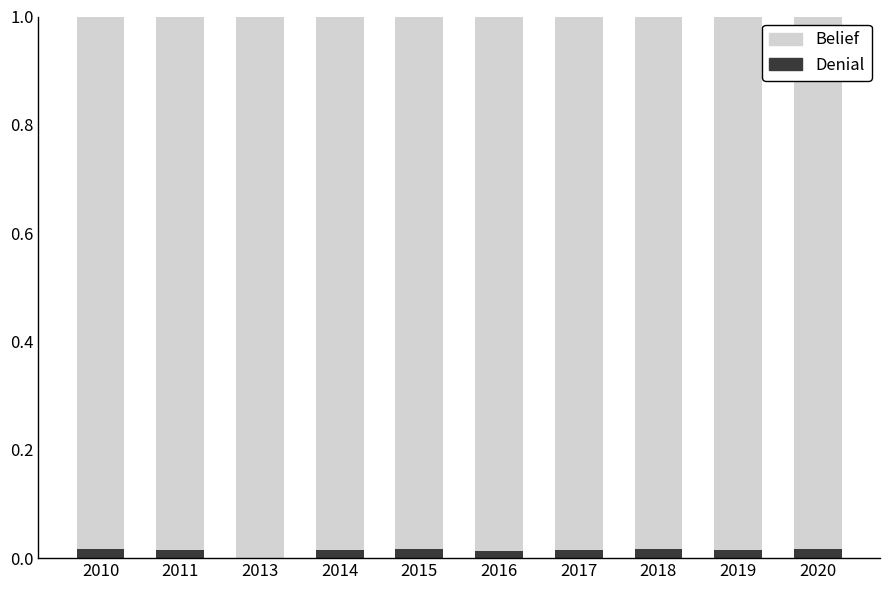

The Denial series shows 0.0 at 2011. True or false?

True